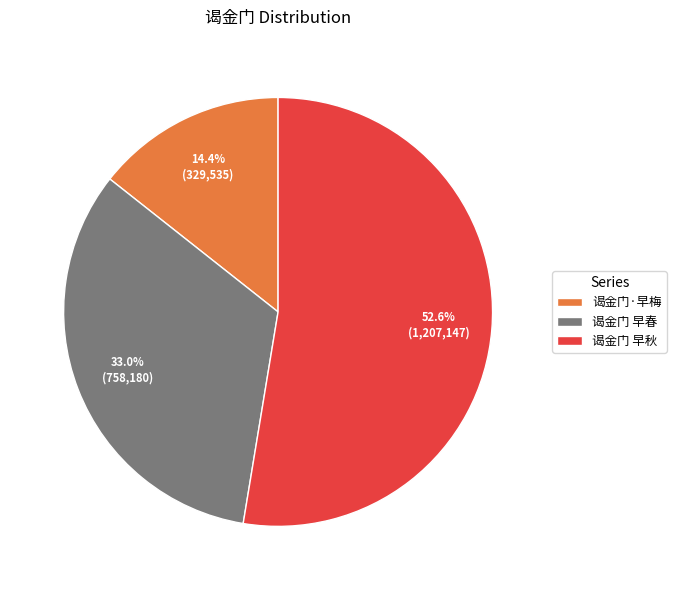

Approximately how many times larger is the value at 谒金门 早秋 compared to 谒金门·早梅?

3.7